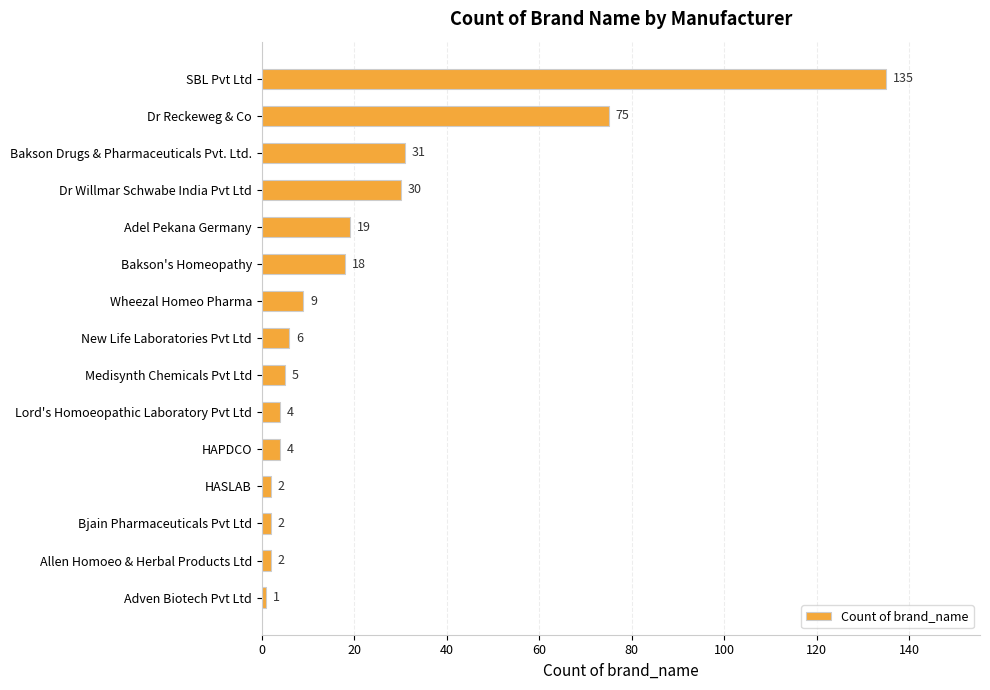

The chart shows a value of 135 at SBL Pvt Ltd. True or false?

True